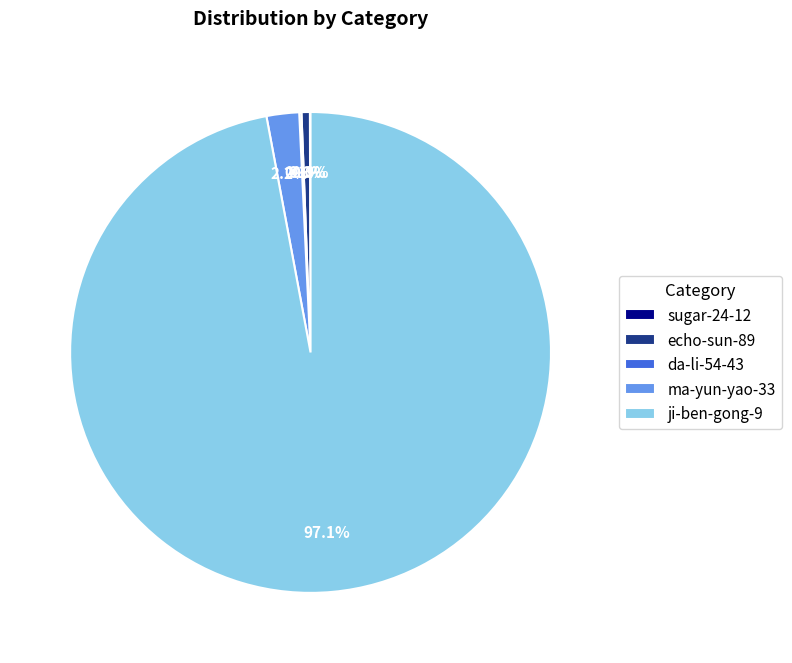

Which category has the biggest portion of the pie?

ji-ben-gong-9